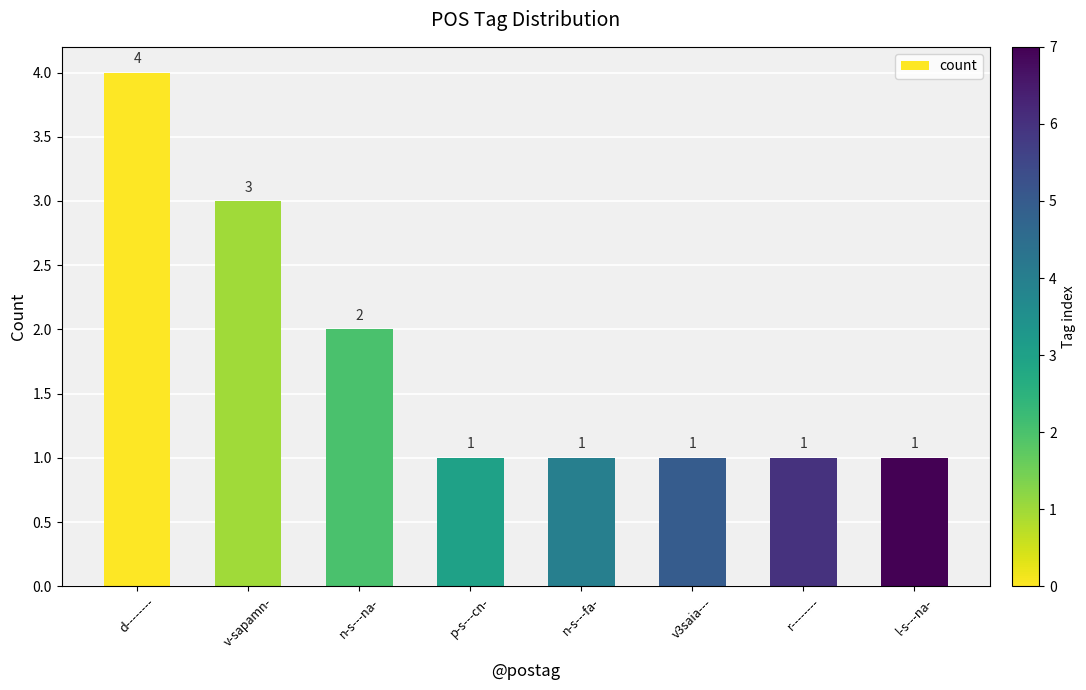

Reading right to left, list all the values displayed in this chart.

1	1	1	1	1	2	3	4